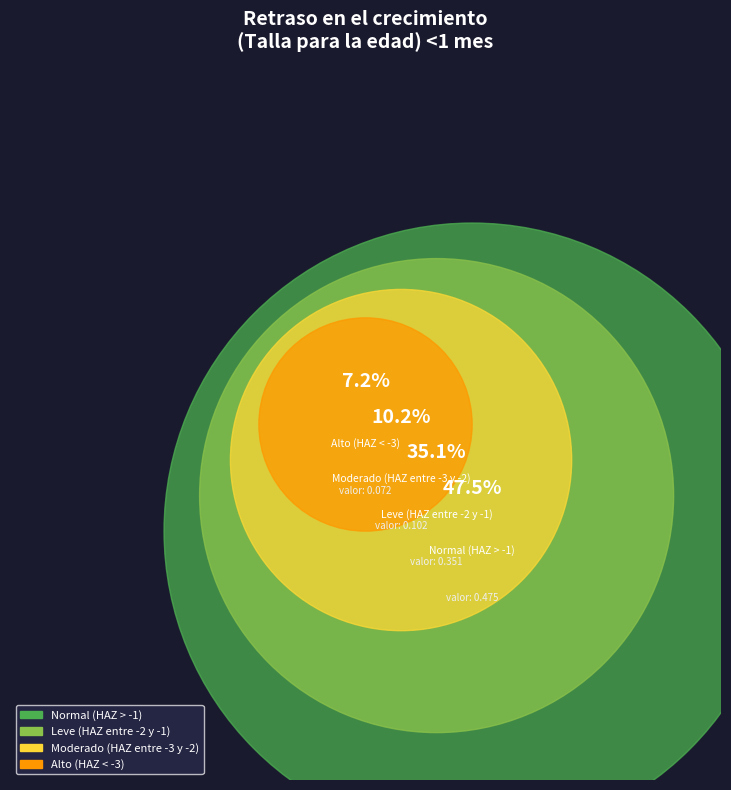

Does Alto (HAZ < -3) account for over 50% of the chart?

No